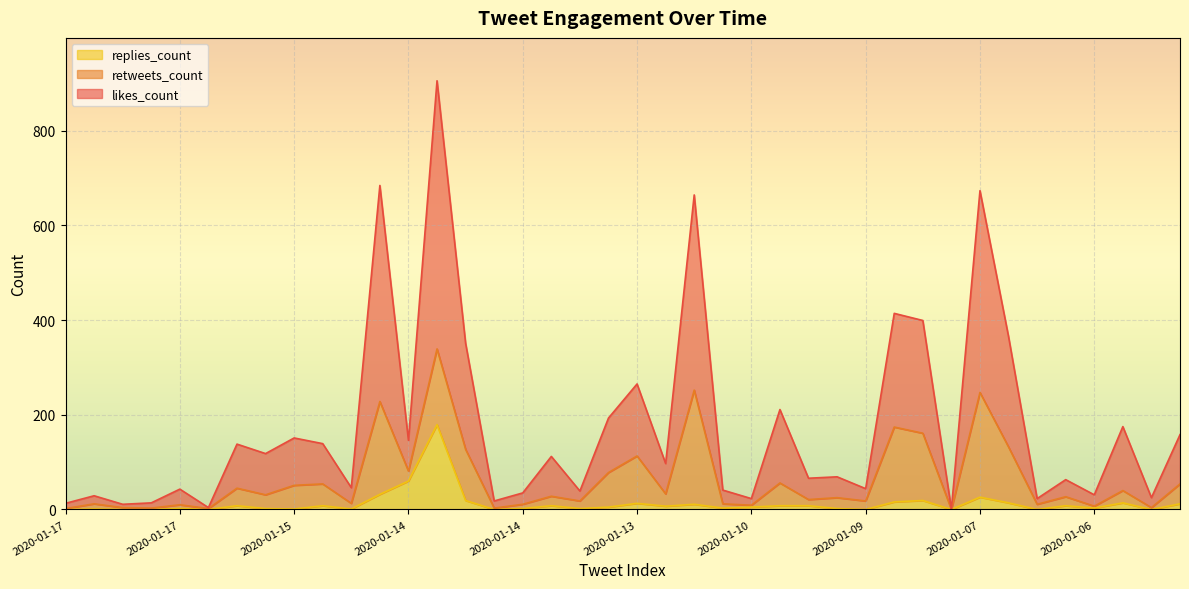

What are all the series names shown in the legend?

replies_count, retweets_count, likes_count